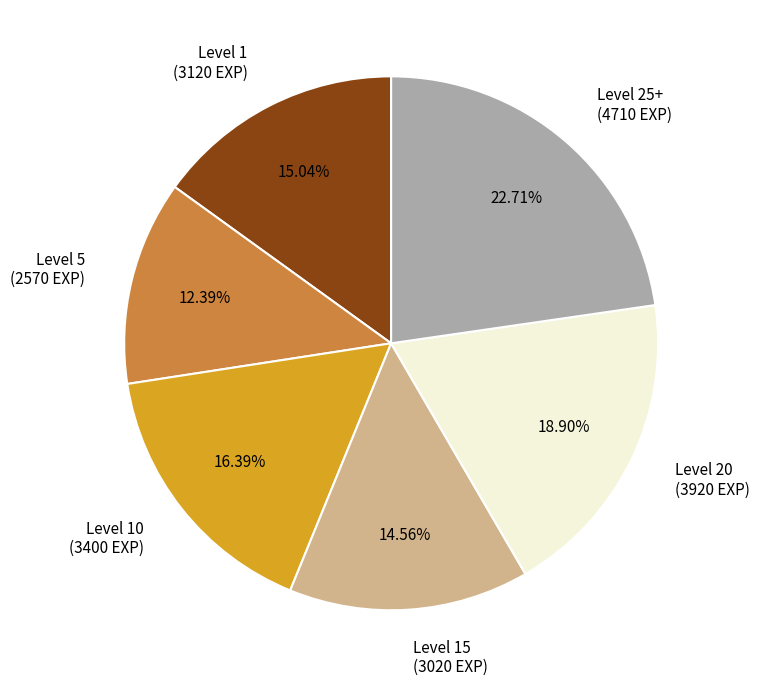

Does any single category account for the majority?

No